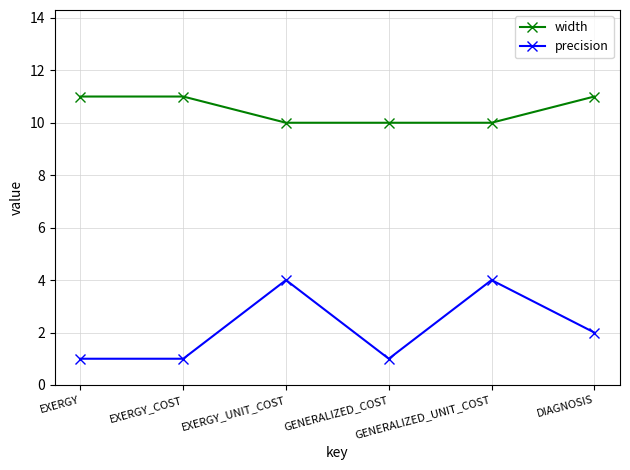

True or false: precision has a value of 1 at EXERGY_COST.

True